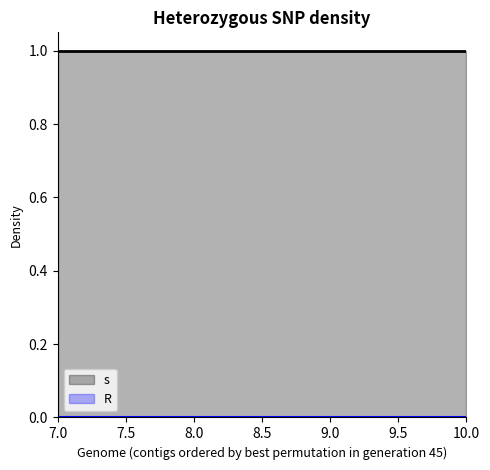

Rank the series by their maximum value, from lowest to highest.

R, s